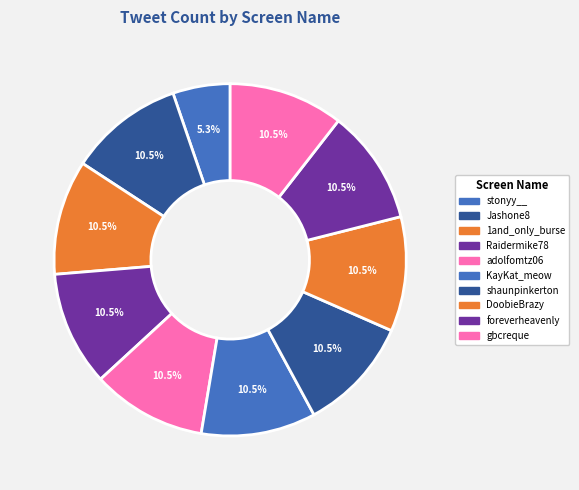

Count the number of slices in the pie.

10